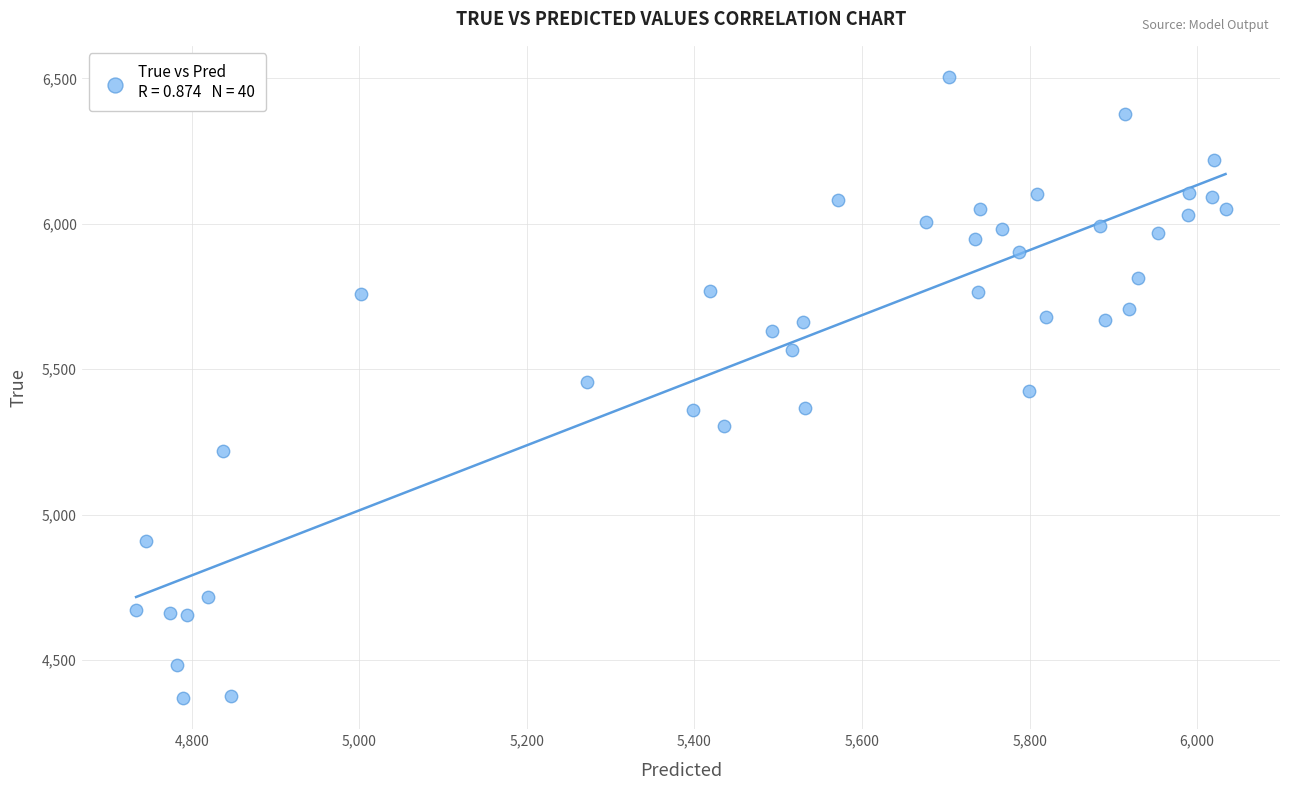

What is the range of Y values (max minus min)?

2136